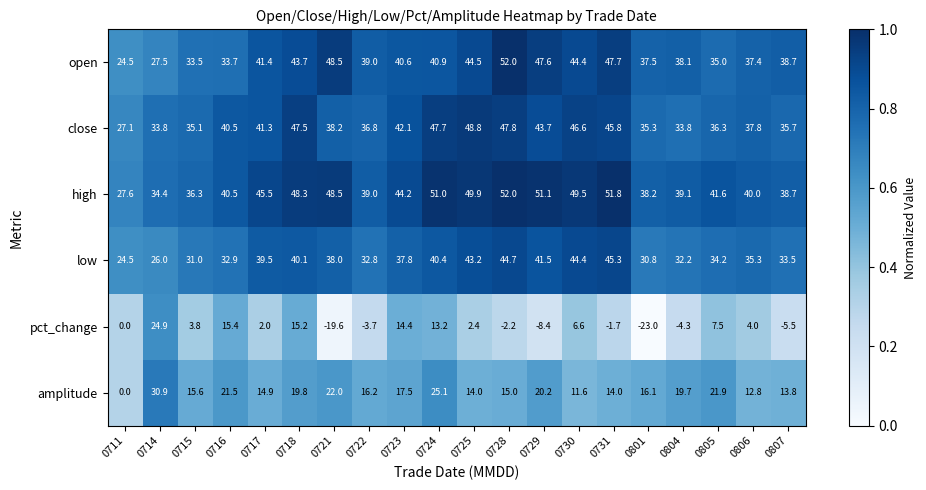

Is it true that high equals 52.0 at 0728?

True